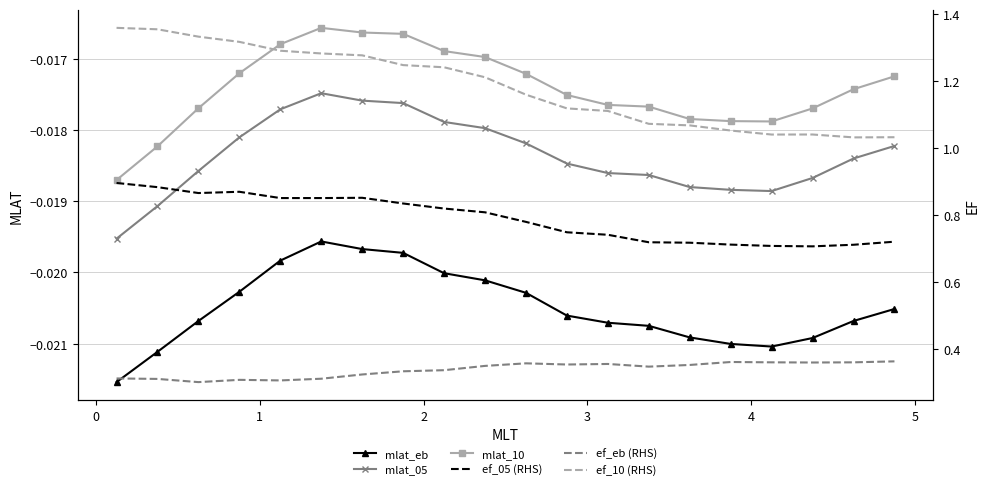

In mlat_eb, how many points are higher than both neighbors (excluding endpoints)?

1